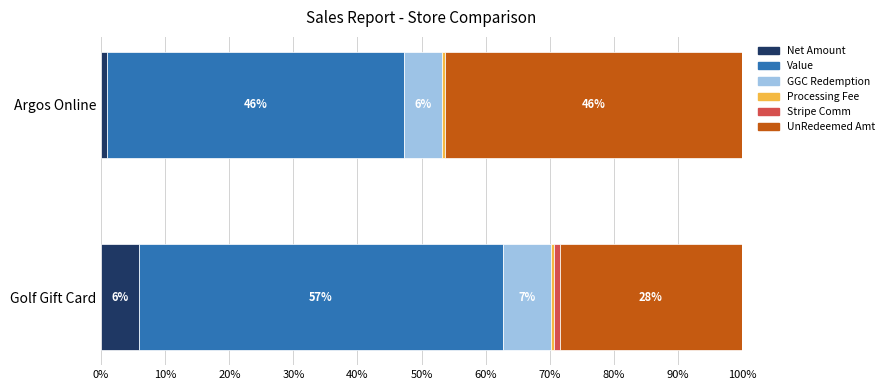

What is the difference between the maximum and minimum values in the UnRedeemed Amt series?

17.9